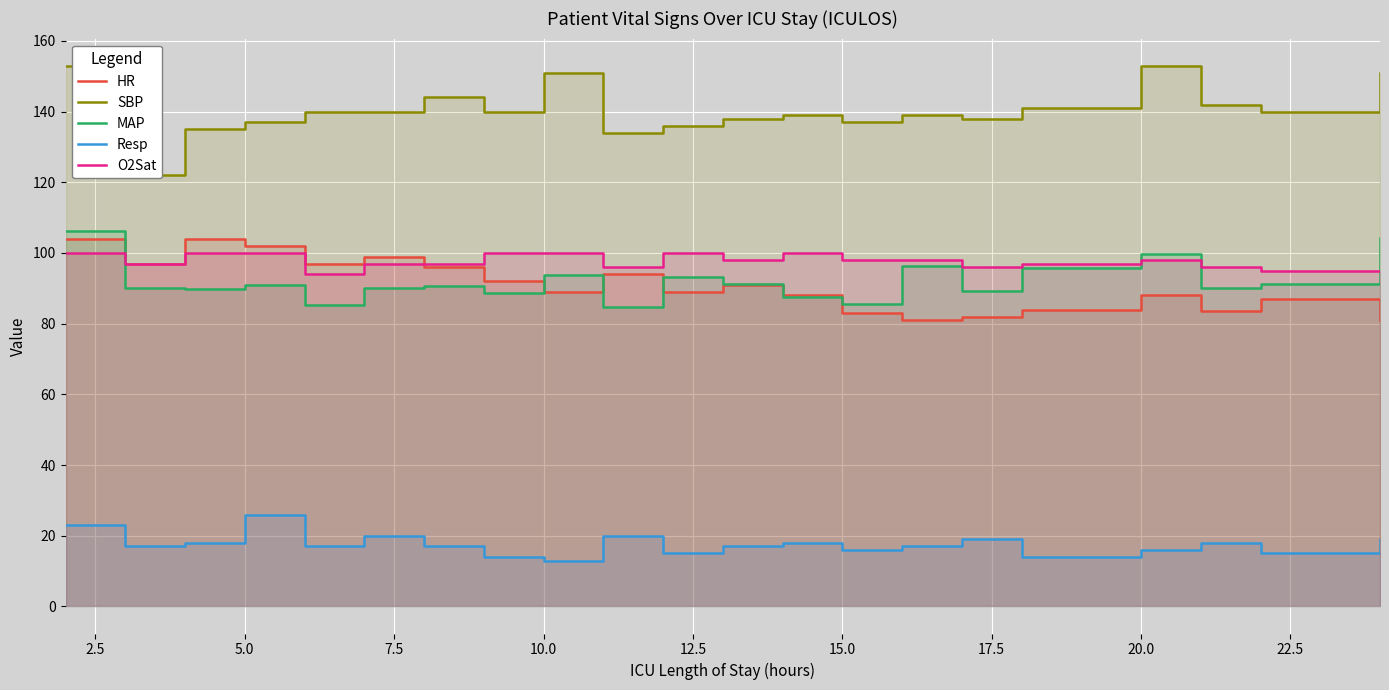

What is the difference between the second highest and second lowest values in the O2Sat series?

5.0